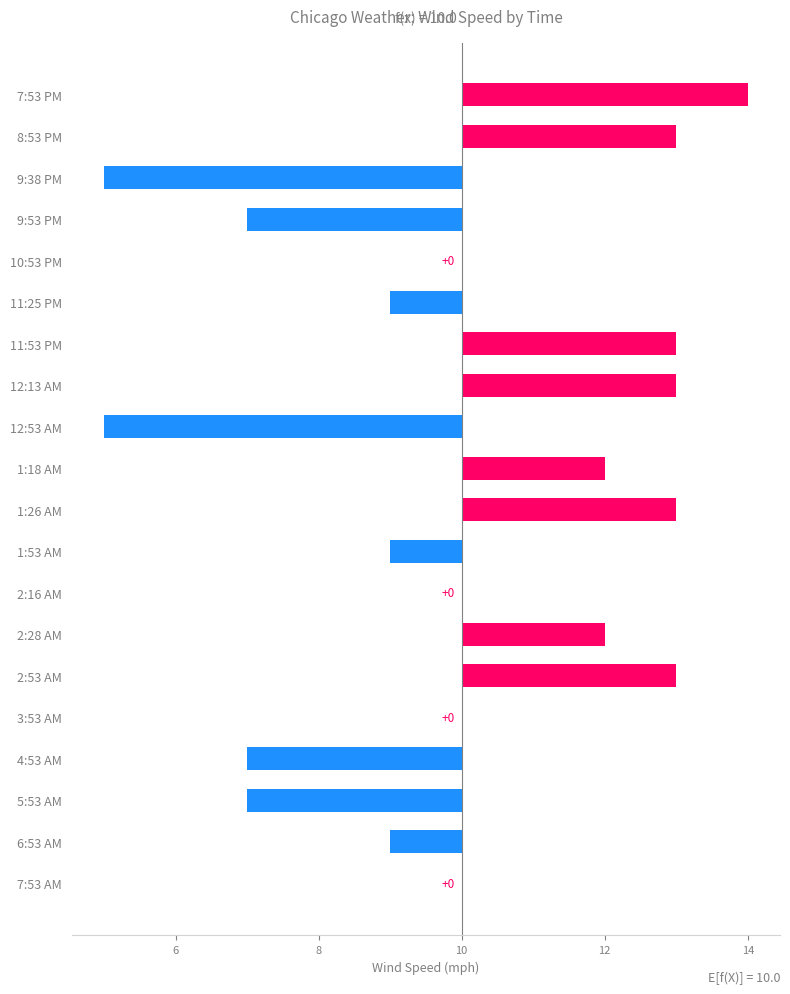

The chart shows a value of -6 at 2:16 AM. True or false?

False